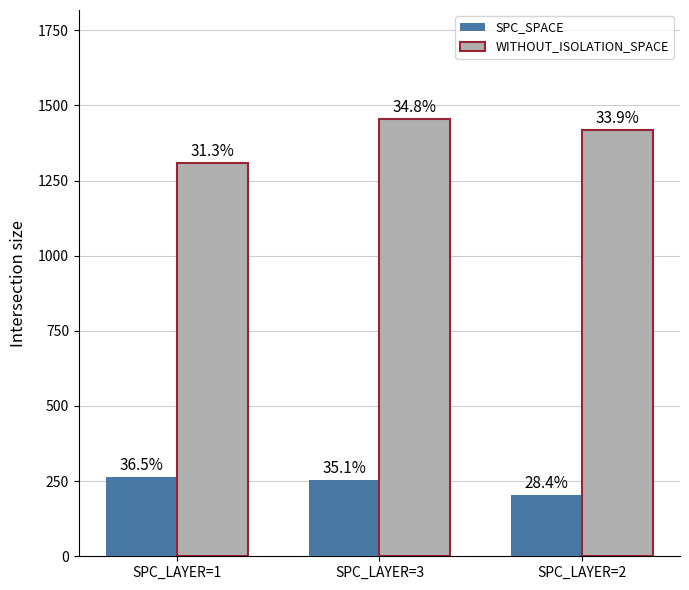

Does the chart contain stacked bars?

No